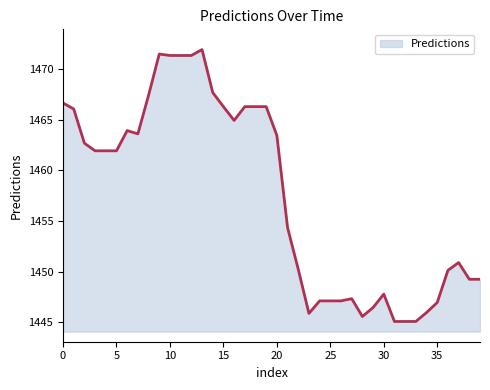

What is the difference between the maximum and minimum values?

26.9